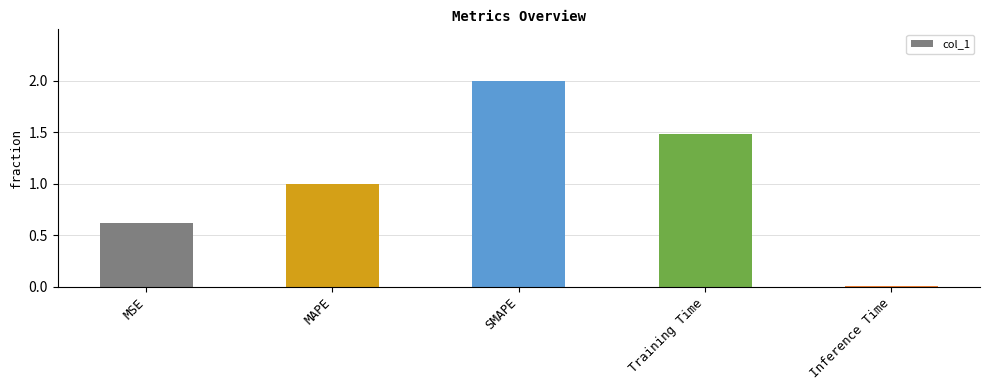

What position from the right is MAPE?

4